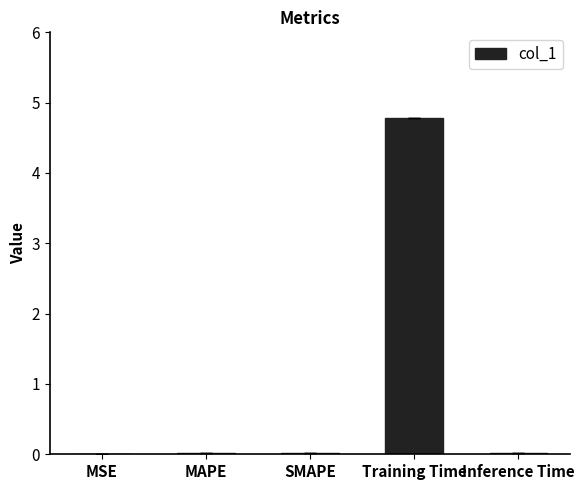

What is the sum of the values at MSE and Training Time?

4.8